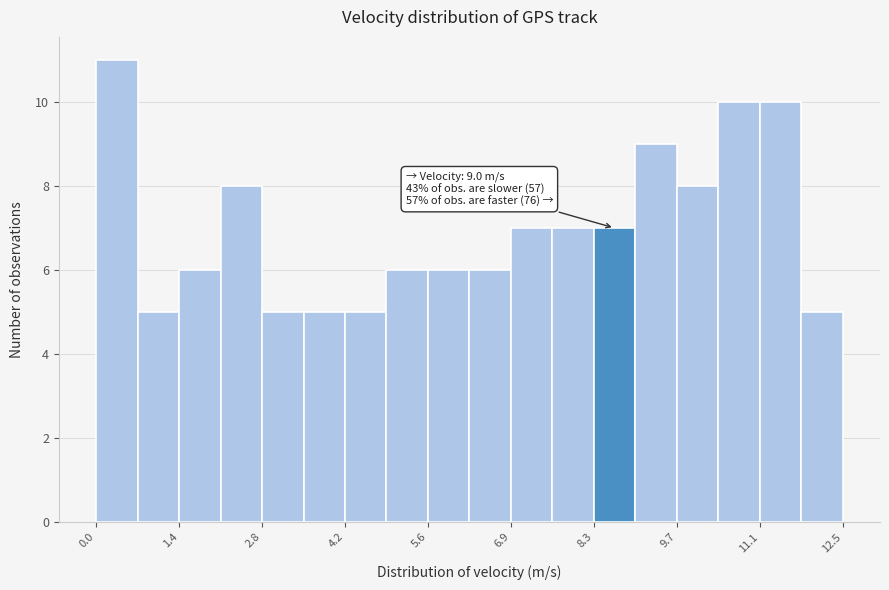

Read against the x-axis, roughly where is the centre of the tallest bar?

0.4